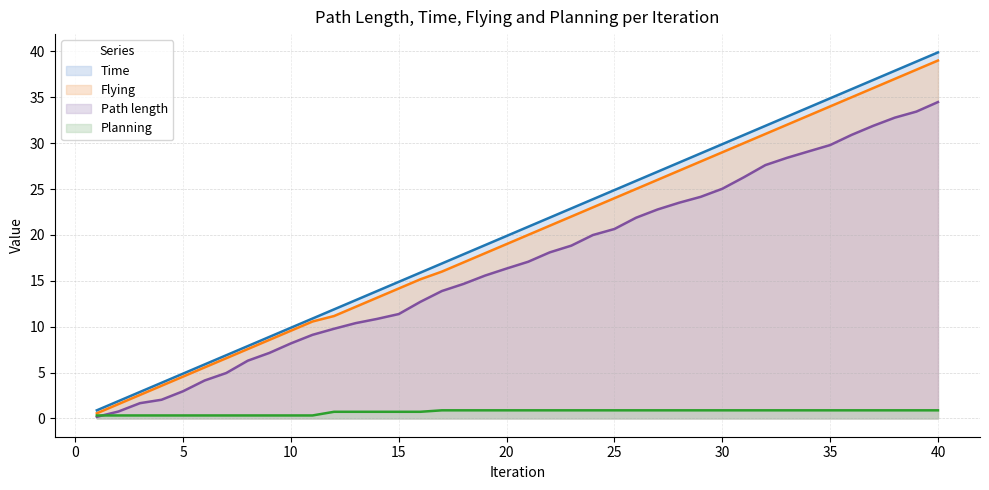

How many data points in Time are above 20?

20